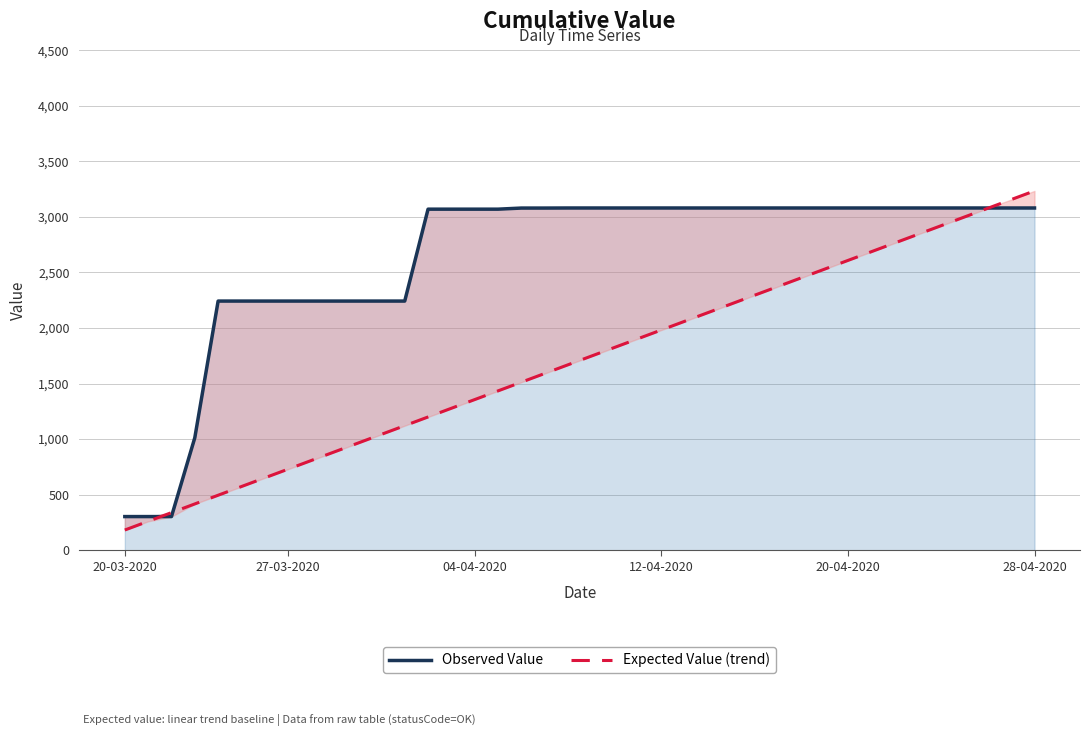

Which has a higher value, 21 or 18?

21